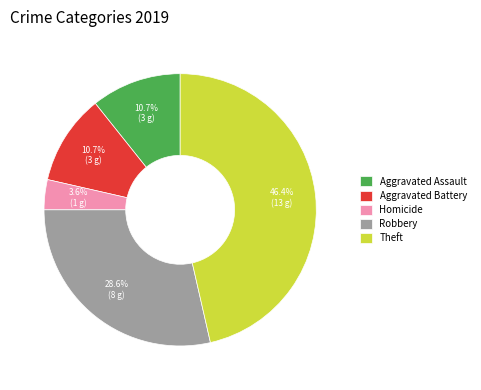

Is it true that Aggravated Battery is 11% of the pie?

True